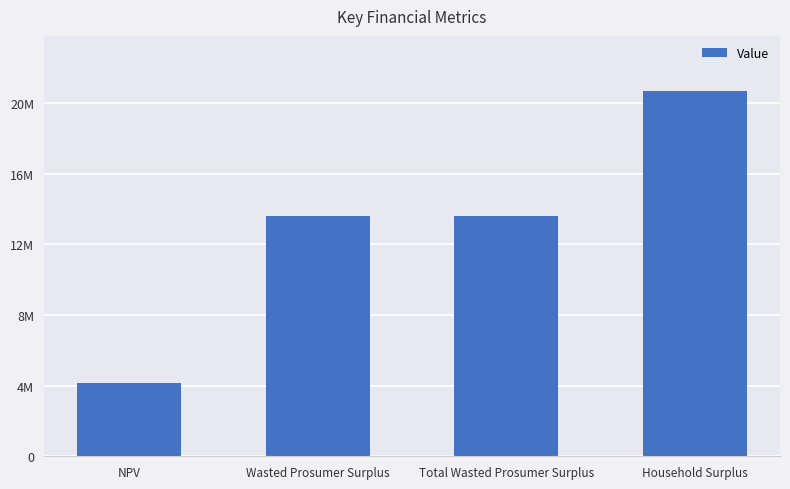

What is the ratio of the value at Wasted Prosumer Surplus to the value at Household Surplus?

0.7